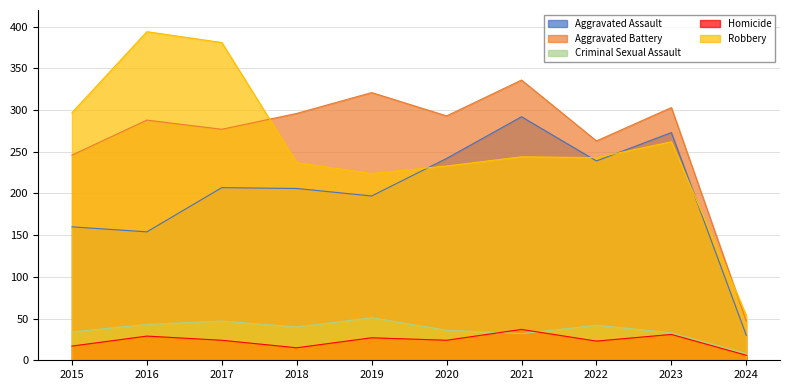

What is the lowest value of the Robbery series?

54